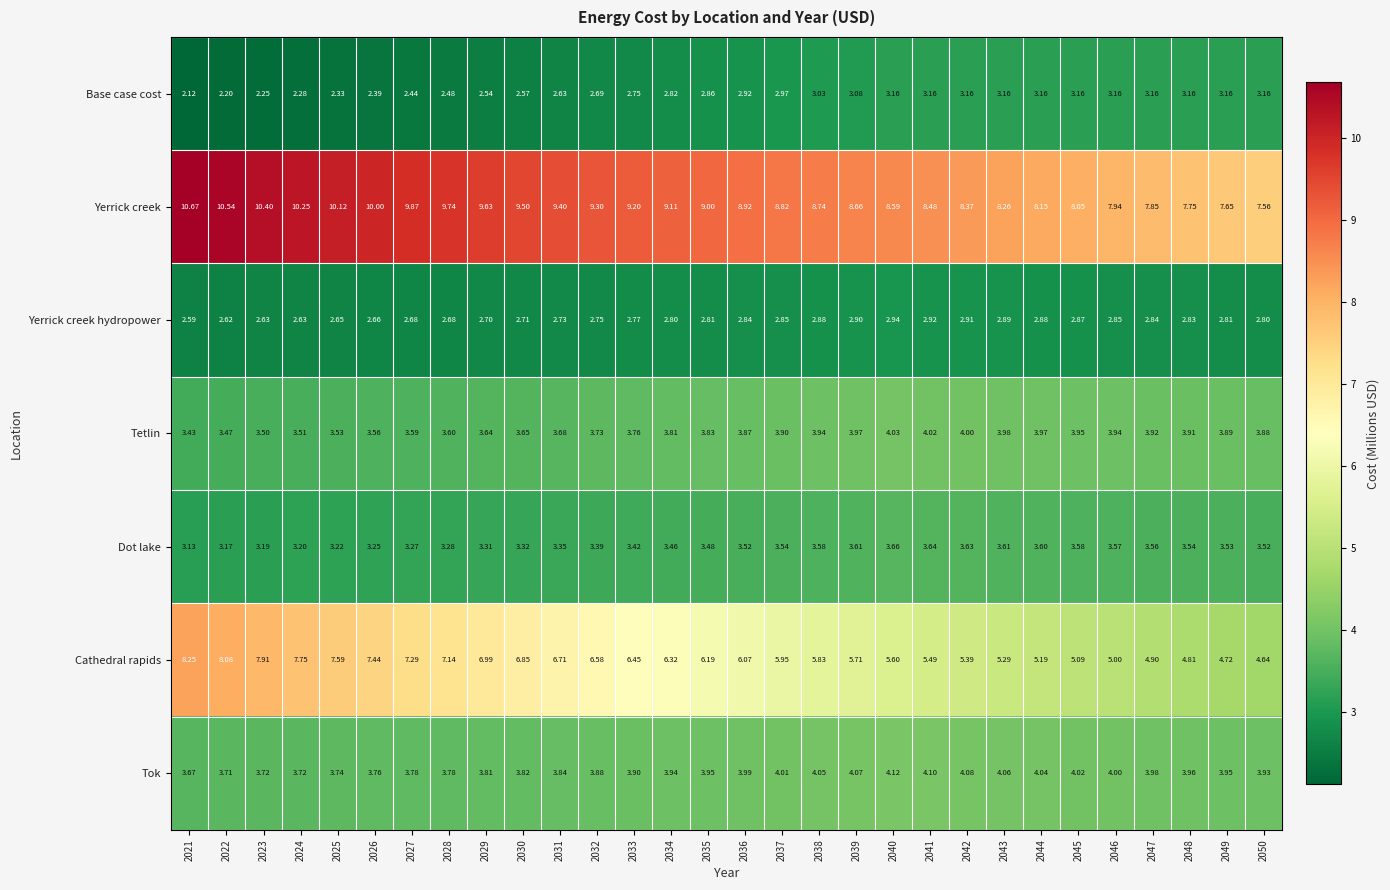

Which series has the largest range (max minus min)?

Cathedral rapids